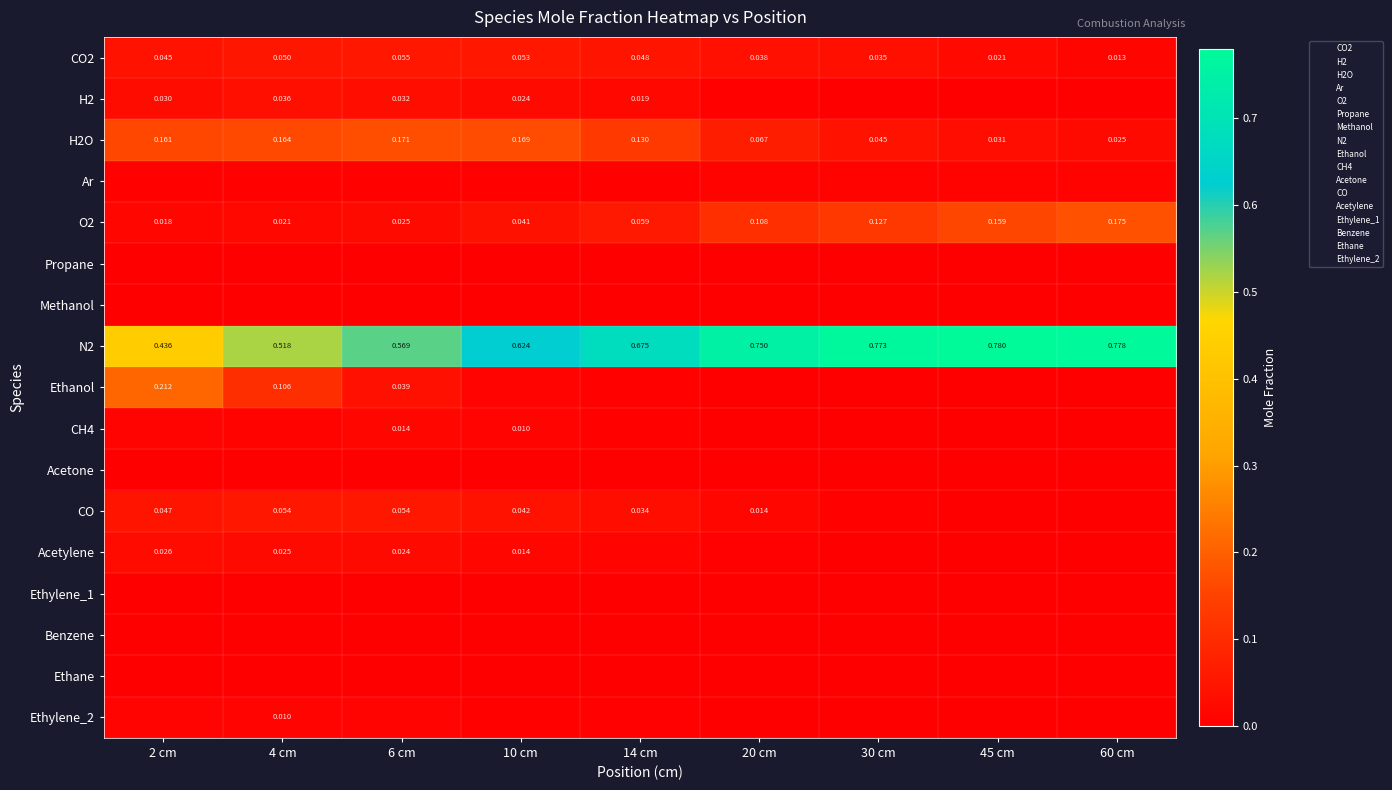

How many series are shown in this chart?

17